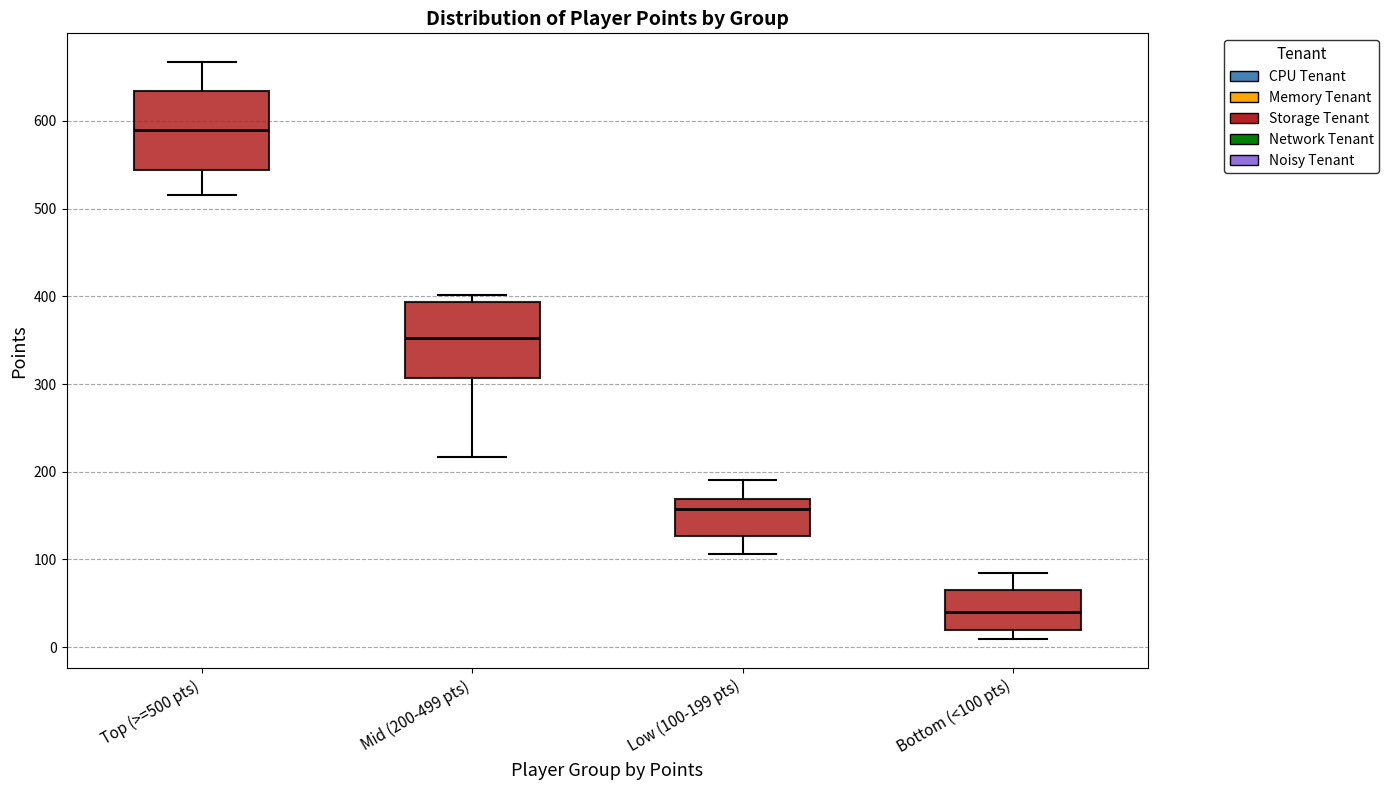

Where does the median line of the box for Mid (200-499 pts) sit on the y-axis? The values are not printed on the chart, so give them approximately, as read against the axis.

350